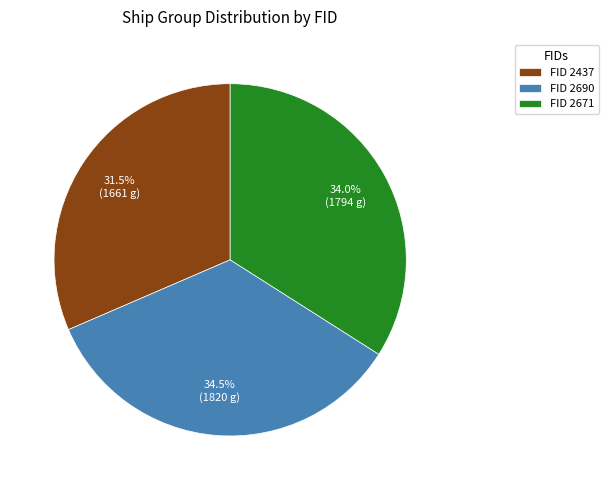

Count the number of slices in the pie.

3